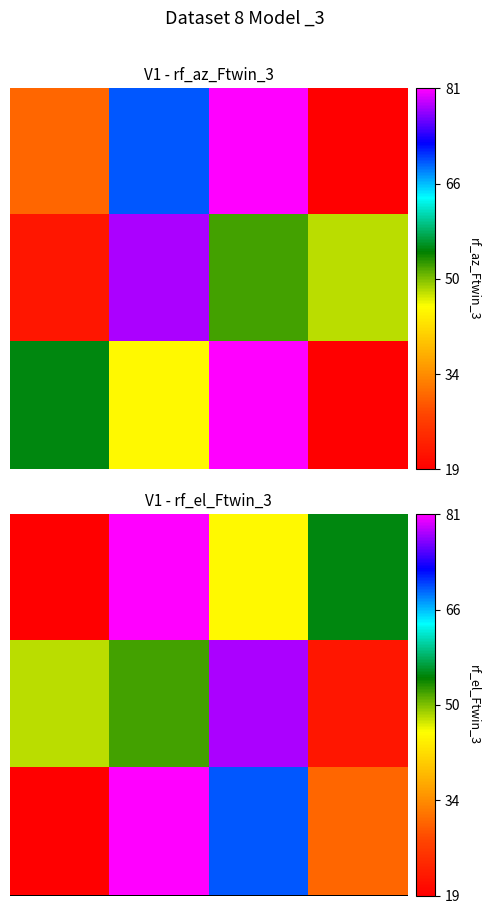

Which has a higher value, 1 or 3?

1